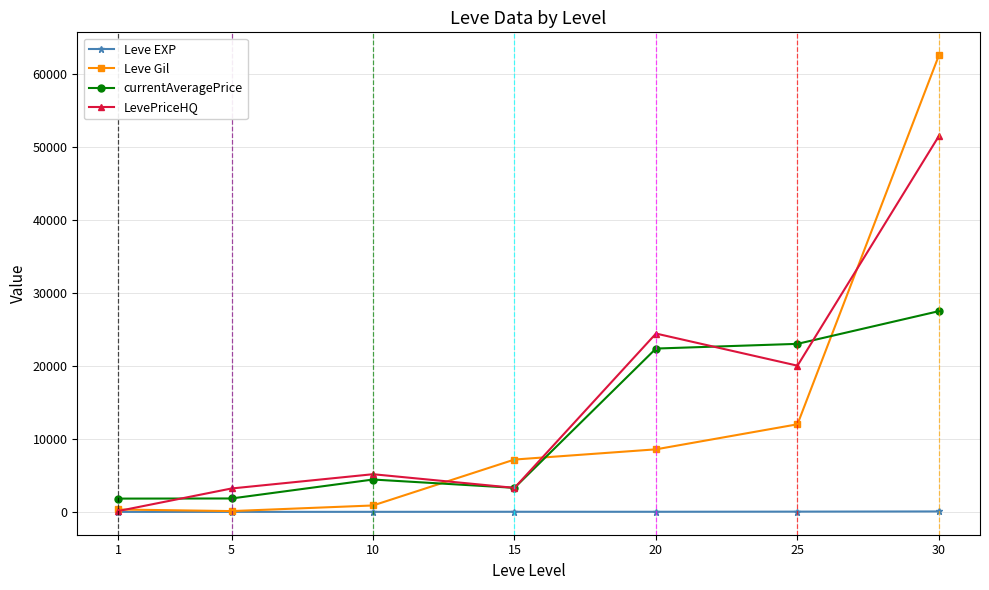

Which label corresponds to the smallest value in the chart?

1